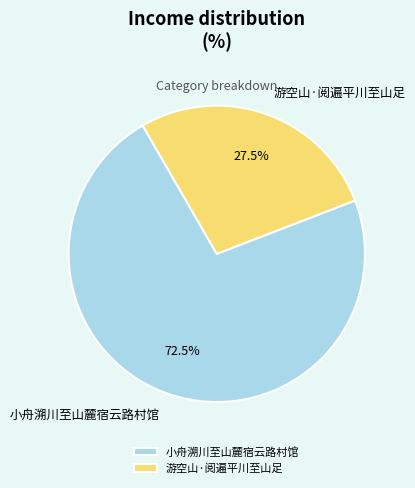

How many slices are in this pie chart?

2